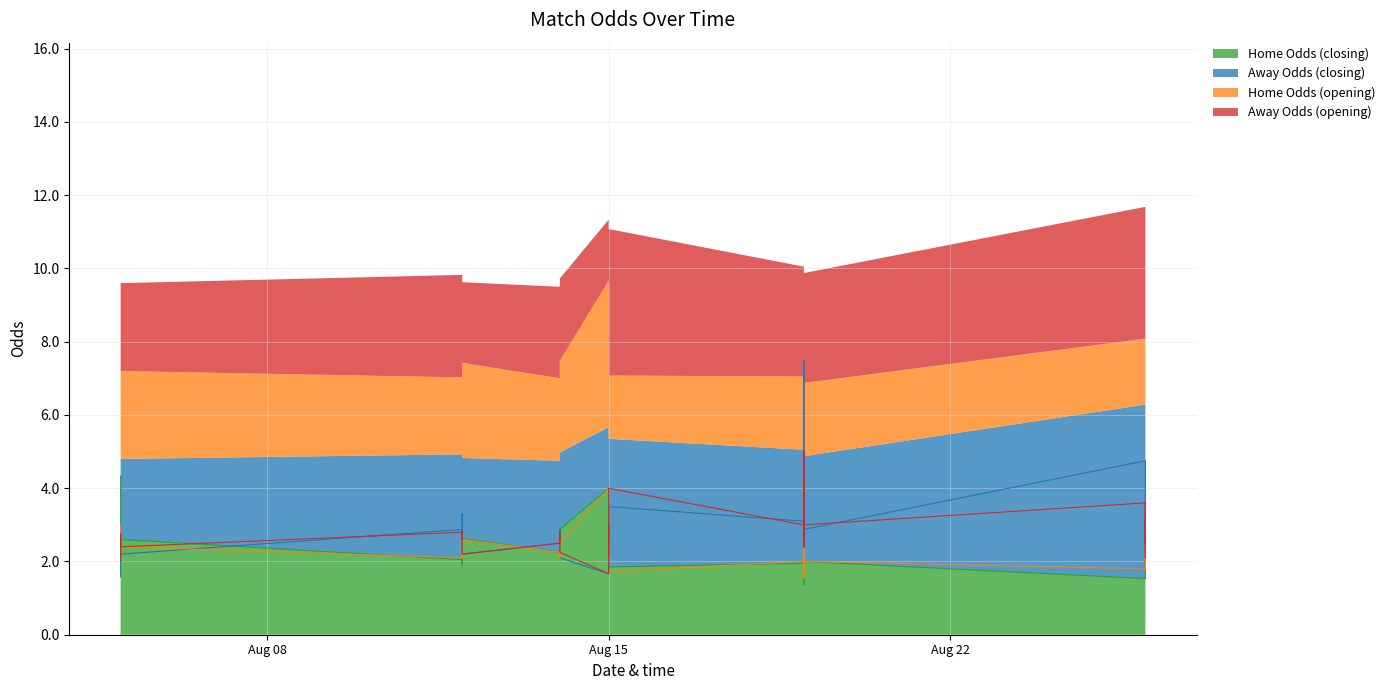

The oddH_op series shows 3.5 at Aug 15. True or false?

False